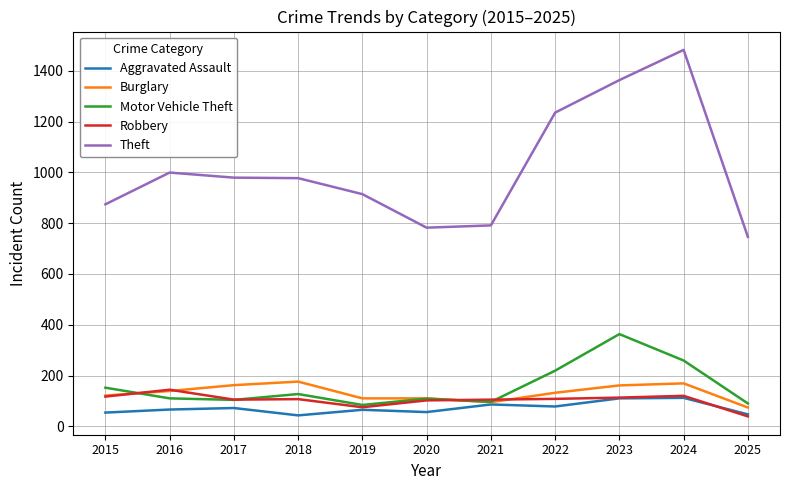

Which series has the widest spread of values?

Theft